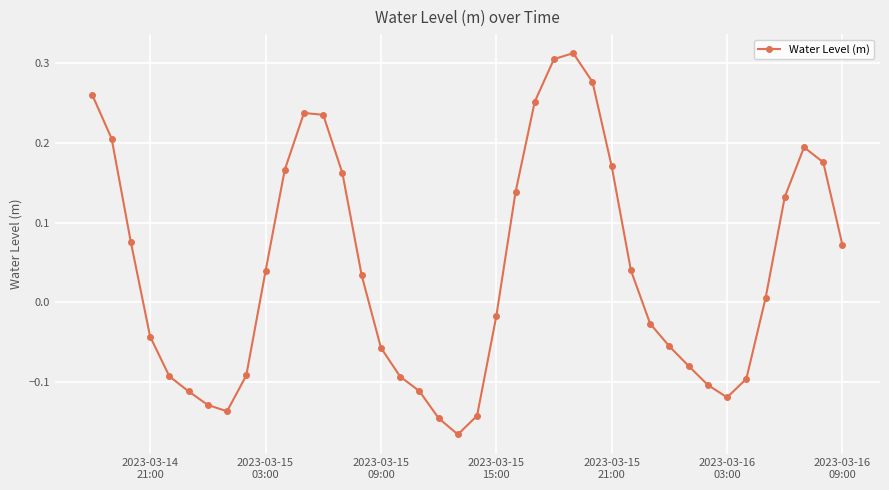

How many values are above zero?

21